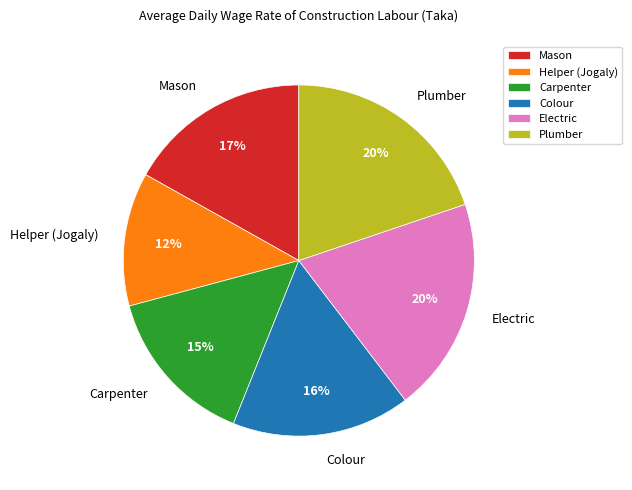

How many slices are in this pie chart?

6